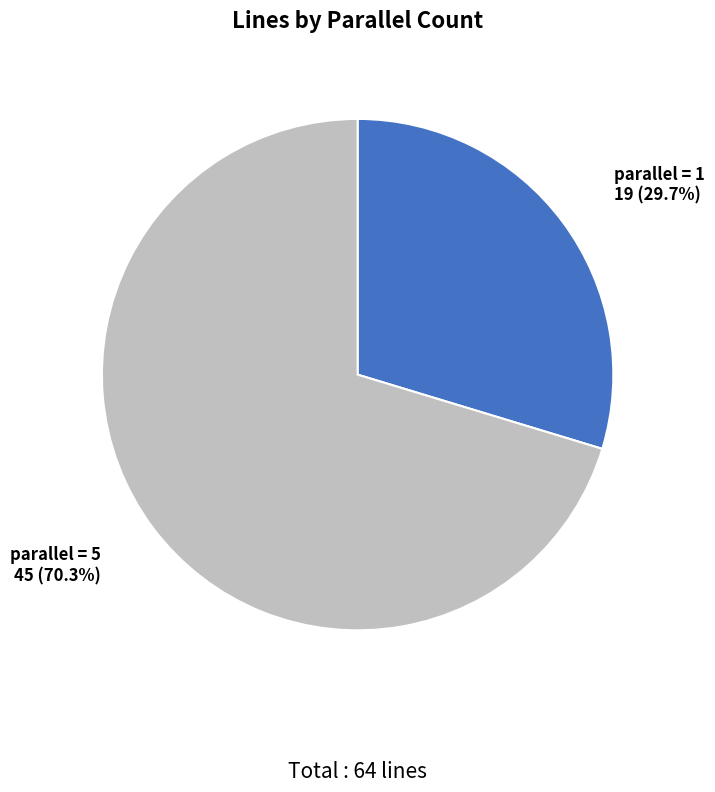

What percentage do parallel = 5 and parallel = 1 together represent?

100.0%